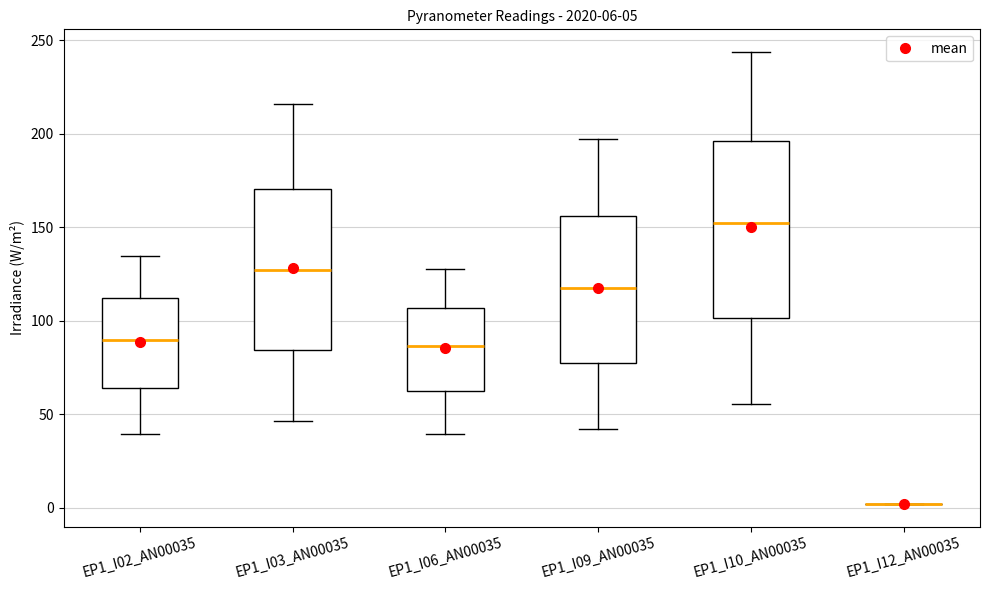

Comparing the boxes themselves (not the whiskers), which one is the tallest?

EP1_I10_AN00035